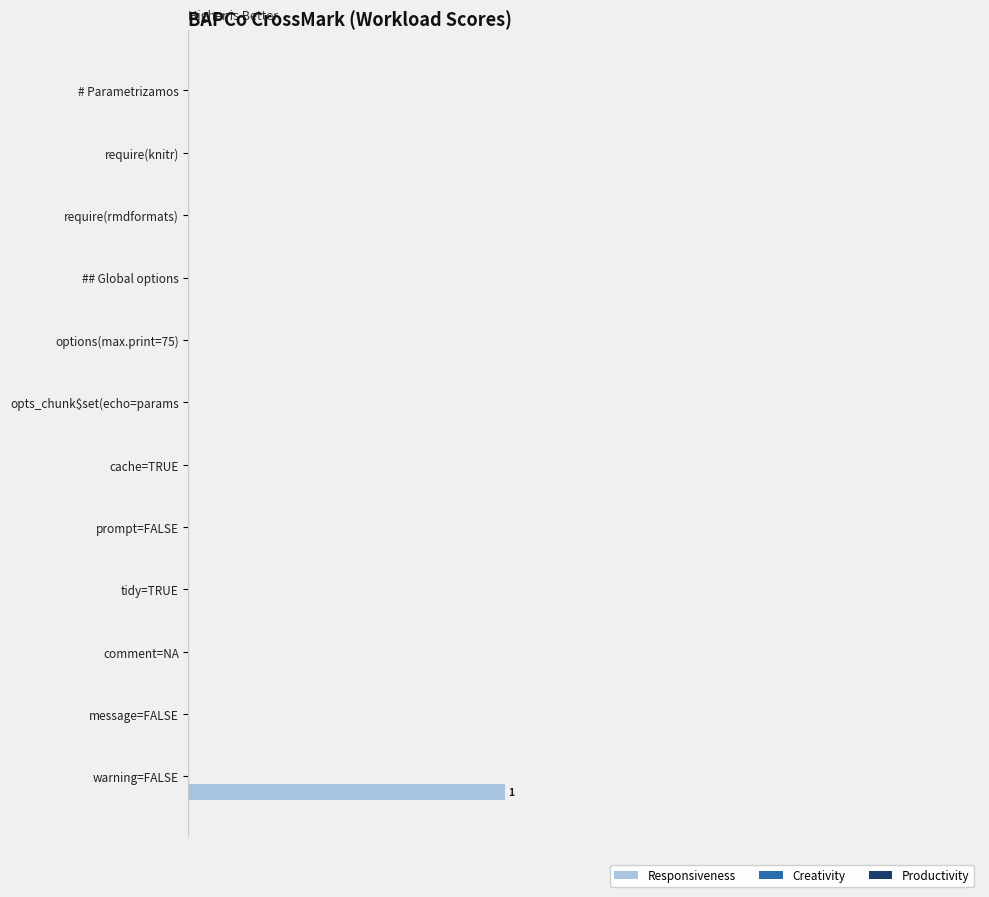

What is the maximum value shown in the chart?

1.0